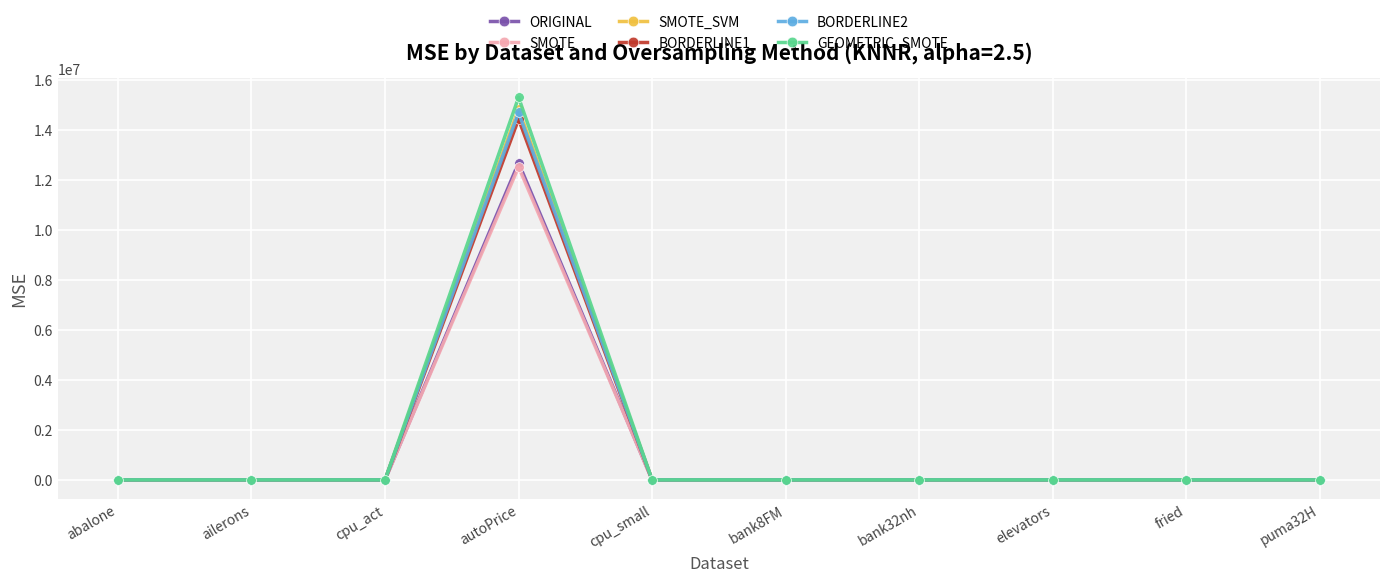

Which category has the highest value across all series?

autoPrice